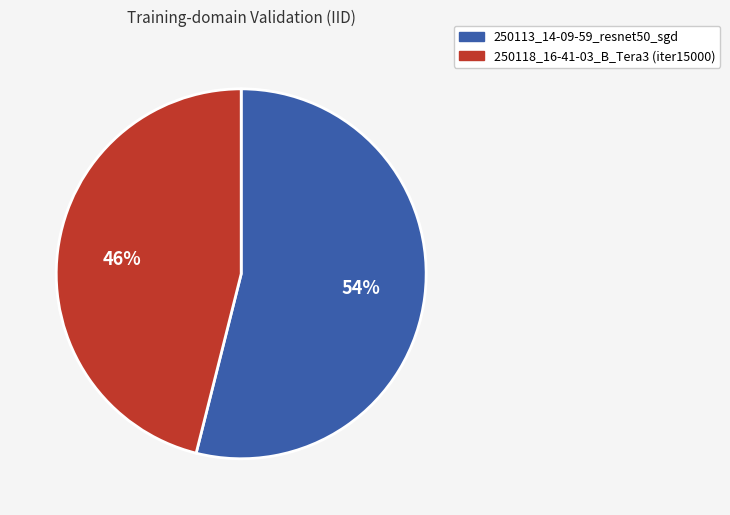

Count the number of slices in the pie.

2